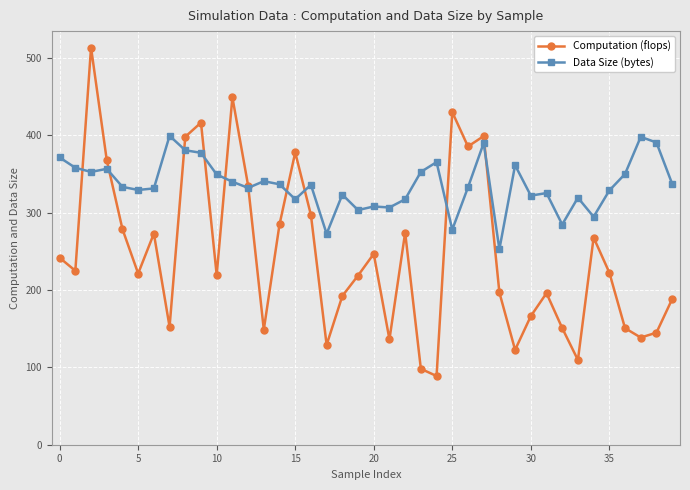

List the series in order of their overall mean, lowest first.

Computation (flops), Data Size (bytes)